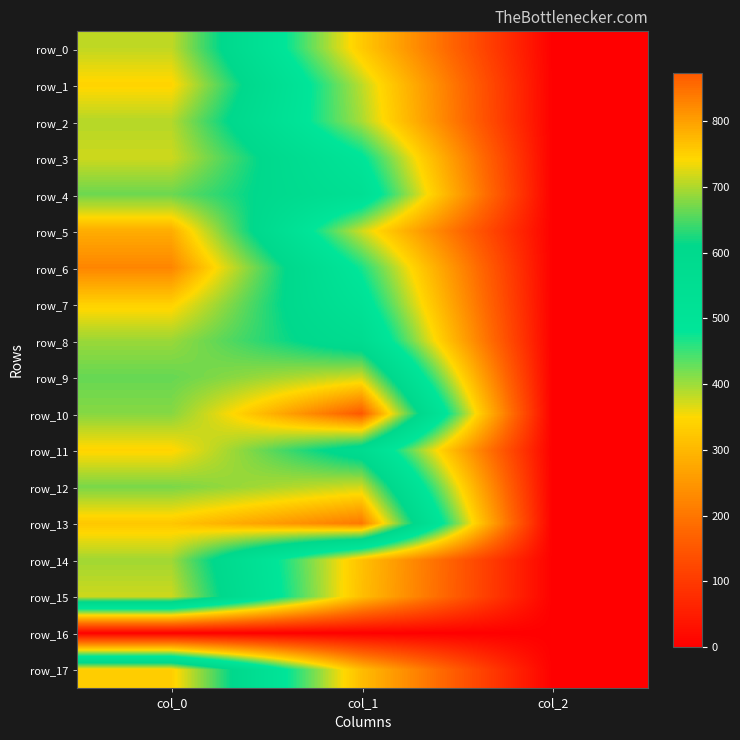

Reading right to left, extract all data points from this chart.

row_0: 2.0	327.4	710.0
row_1: 2.0	384.8	746.7
row_2: 2.0	394.9	703.3
row_3: 2.0	489.4	716.7
row_4: 2.0	536.6	666.7
row_5: 2.0	374.6	786.7
row_6: 2.0	469.1	826.7
row_7: 2.0	513.0	750.0
row_8: 2.0	570.4	690.0
row_9: 2.0	718.9	663.3
row_10: 2.0	874.1	680.0
row_11: 2.0	577.1	746.7
row_12: 2.0	718.9	673.3
row_13: 2.0	840.4	760.0
row_14: 2.0	313.9	693.3
row_15: 2.0	310.5	716.7
row_16: 0.0	0.0	0.0
row_17: 2.0	307.1	753.3